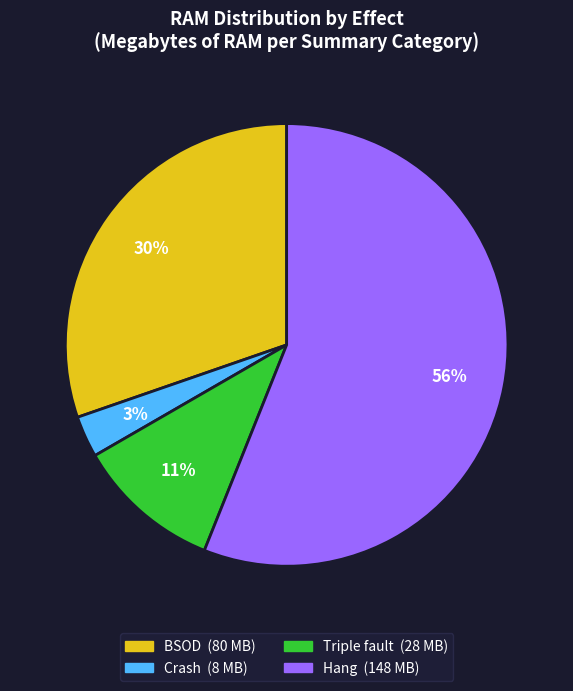

To the nearest percent, what is the difference between the largest and smallest slice percentages?

53%